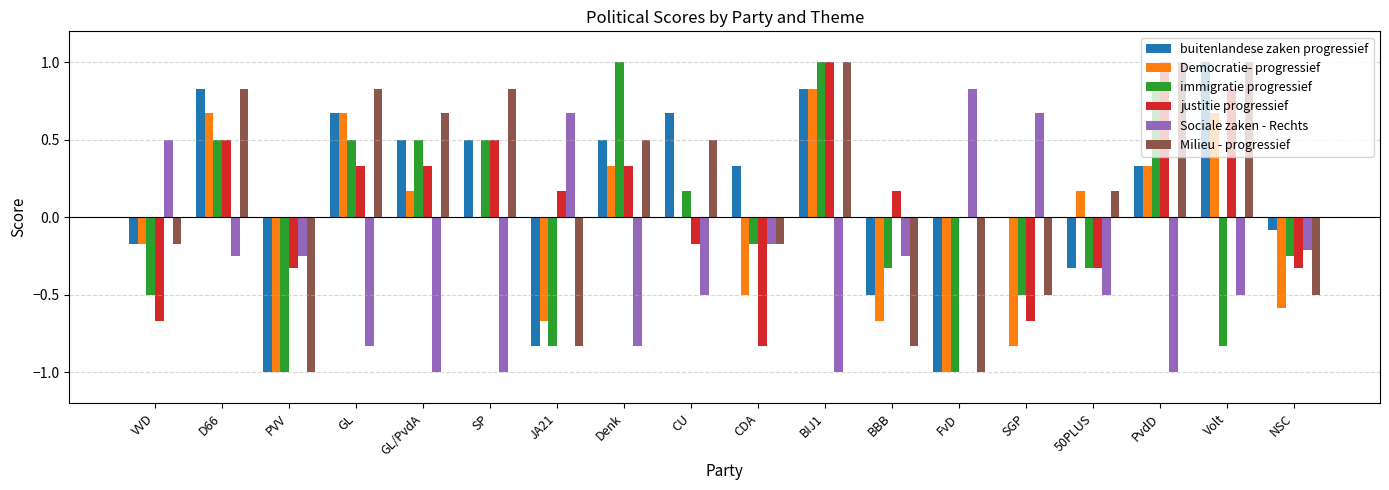

The value of Sociale zaken - Rechts at GL/PvdA is -1.0. True or false?

True